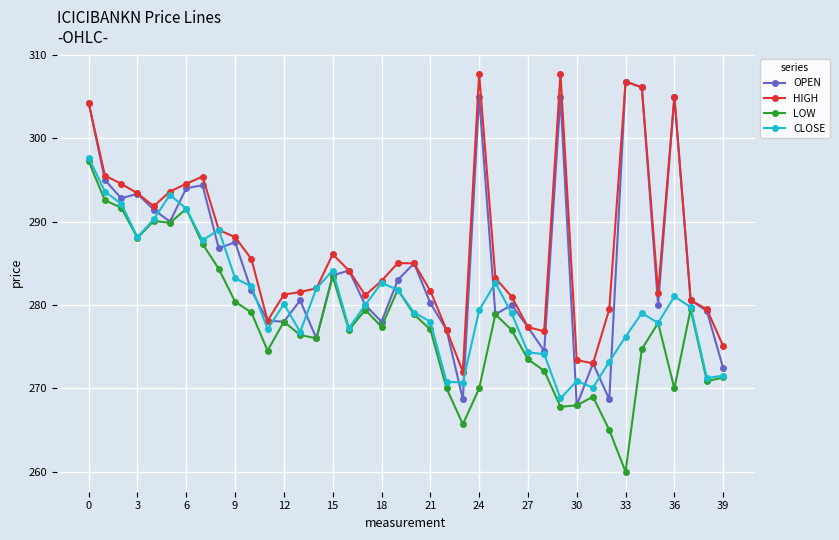

What is the minimum value shown in the chart?

260.0